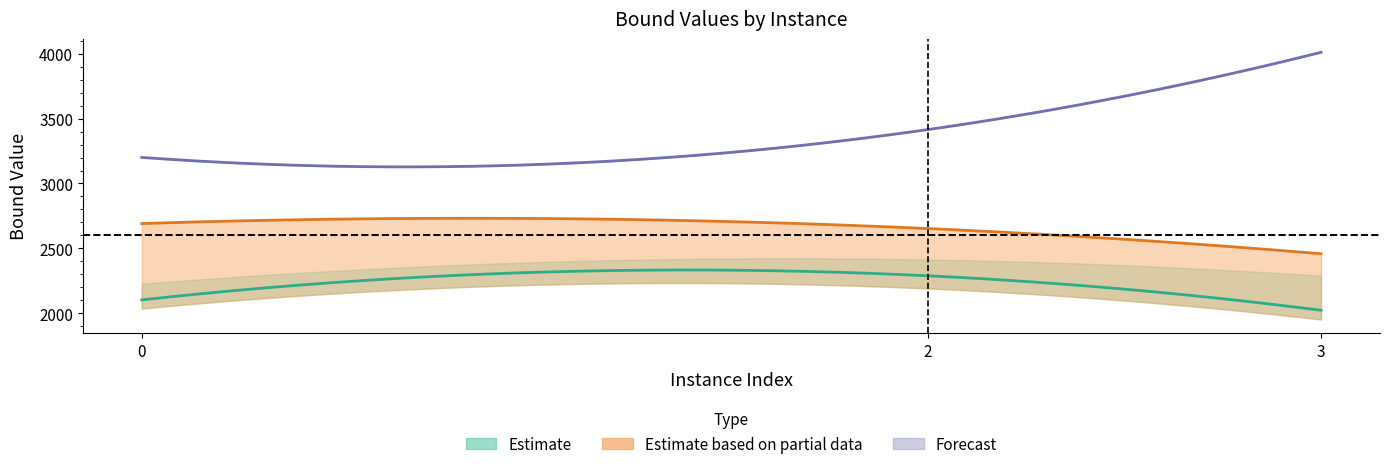

True or false: lpBoundPostVpc has a value of 2922.1 at 0.

False